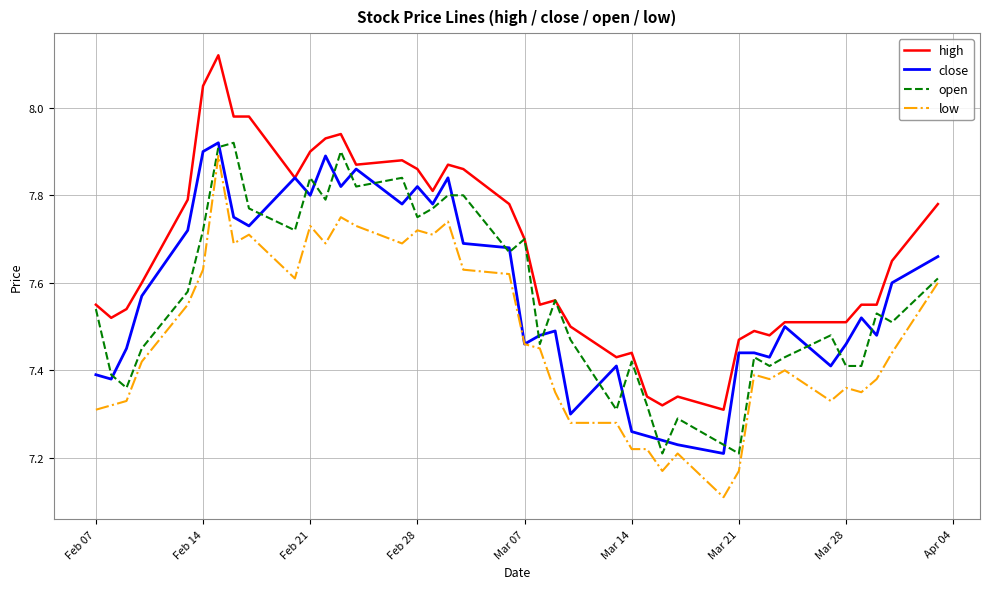

Which series has the largest total across all categories?

high